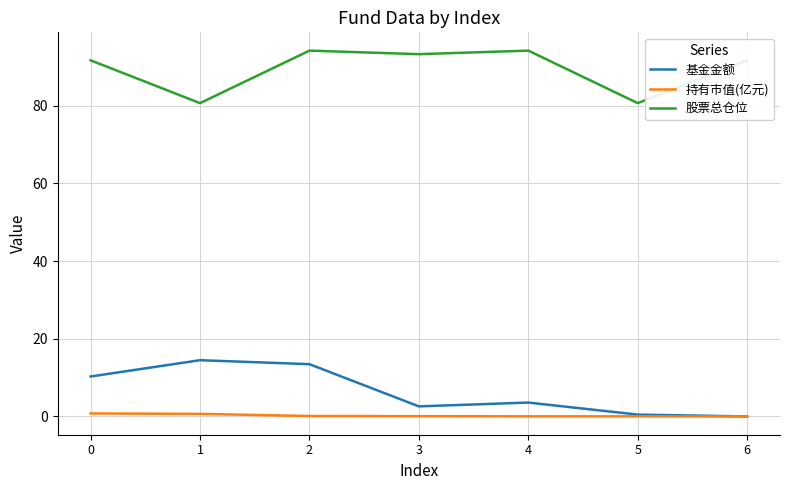

Does the chart have visible grid lines?

Yes